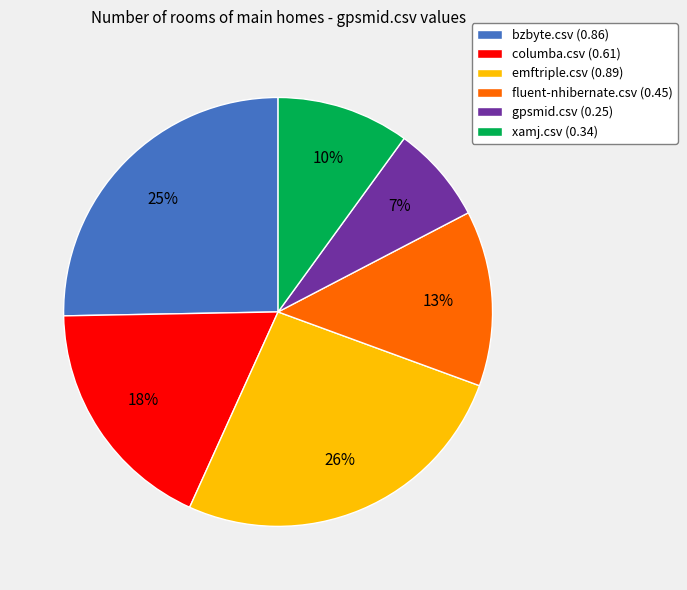

Count the number of slices in the pie.

6